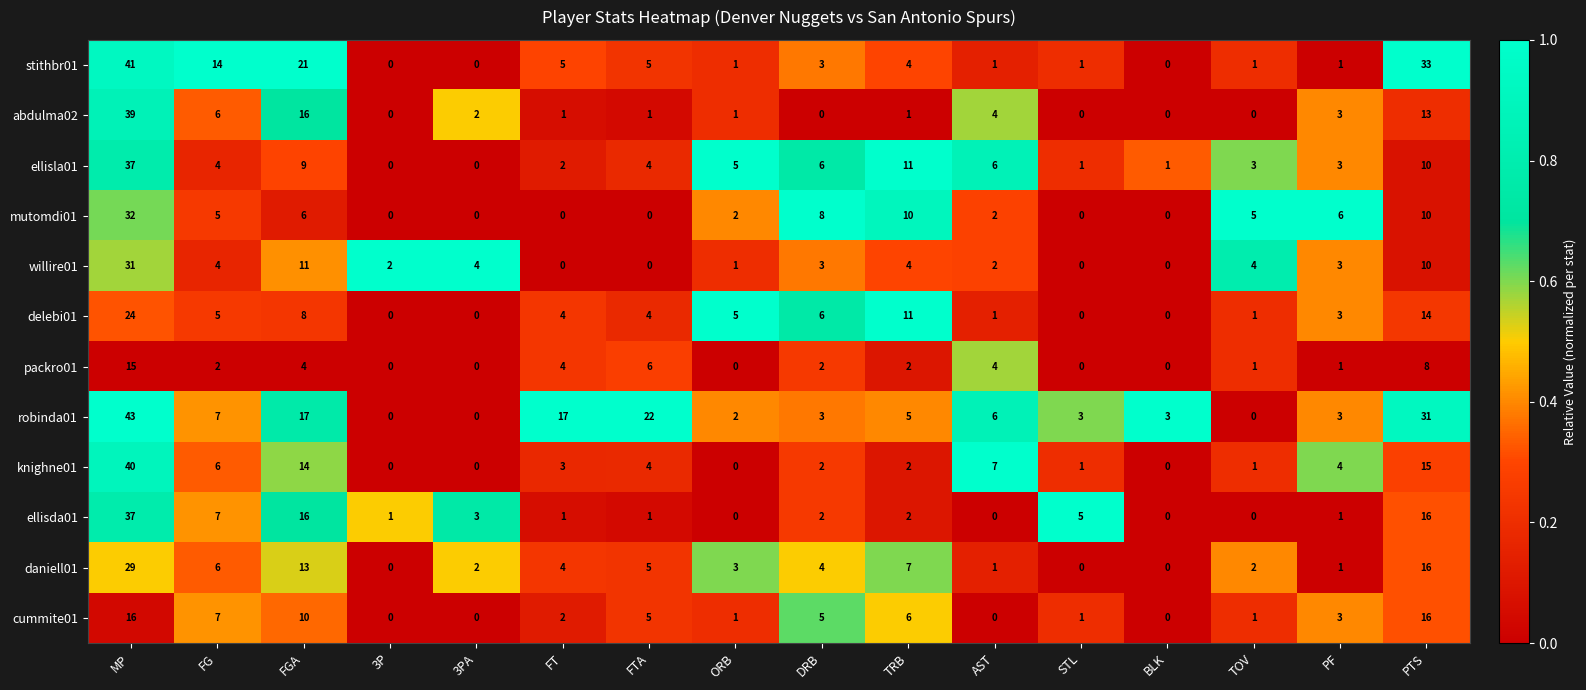

At how many categories does at least one series exceed 0?

16